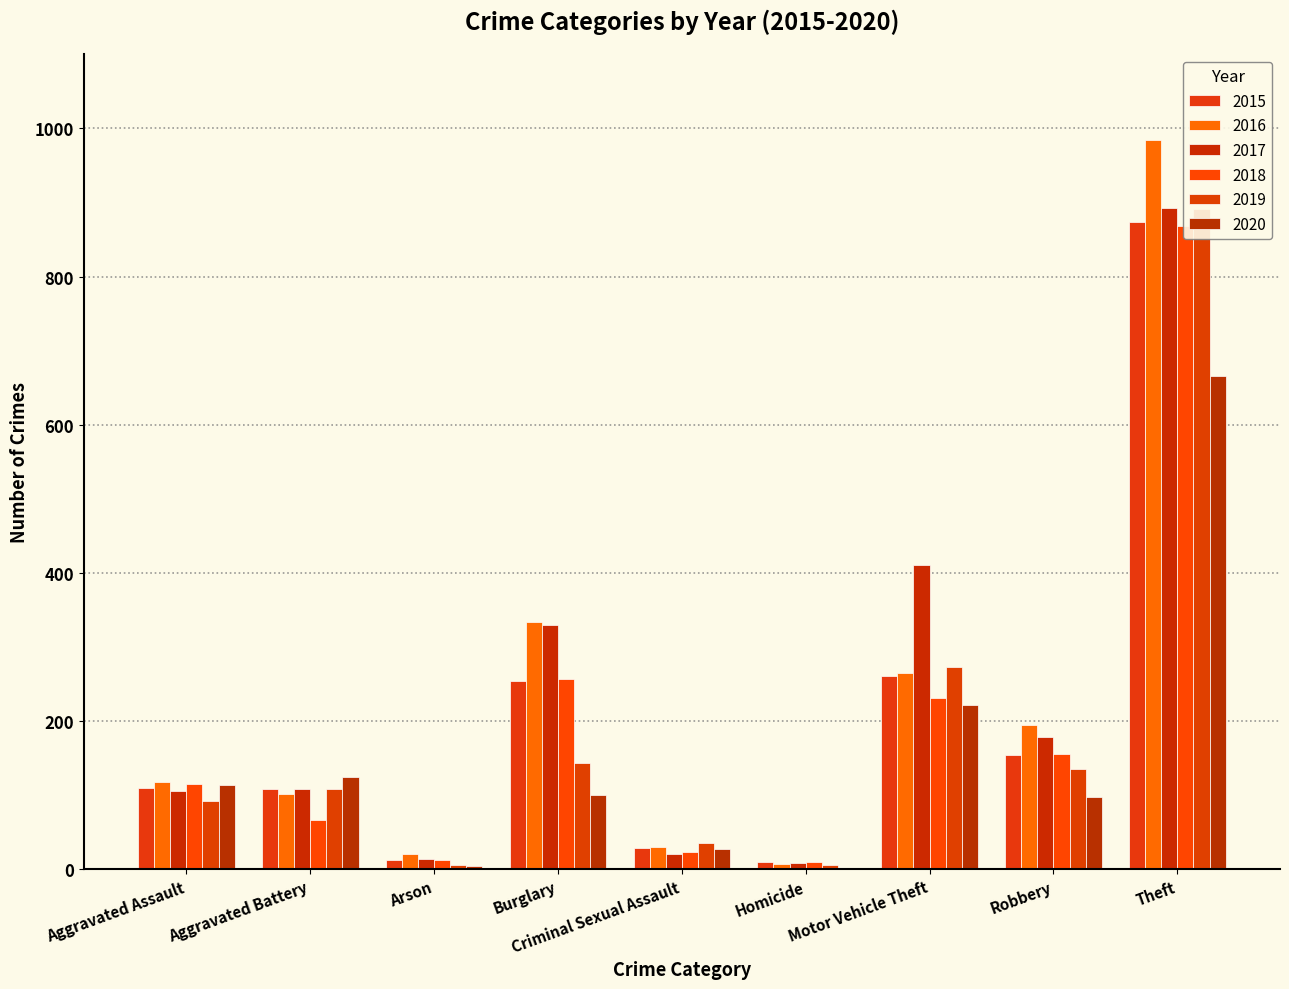

What is the minimum value for 2015?

9